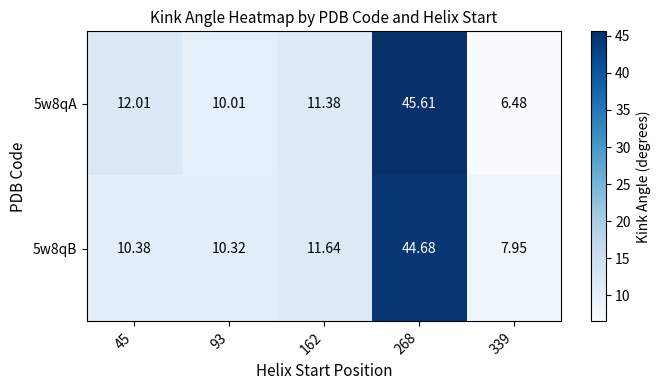

Is the value of 5w8qB at 339 greater than the value of 5w8qA at 339?

Yes